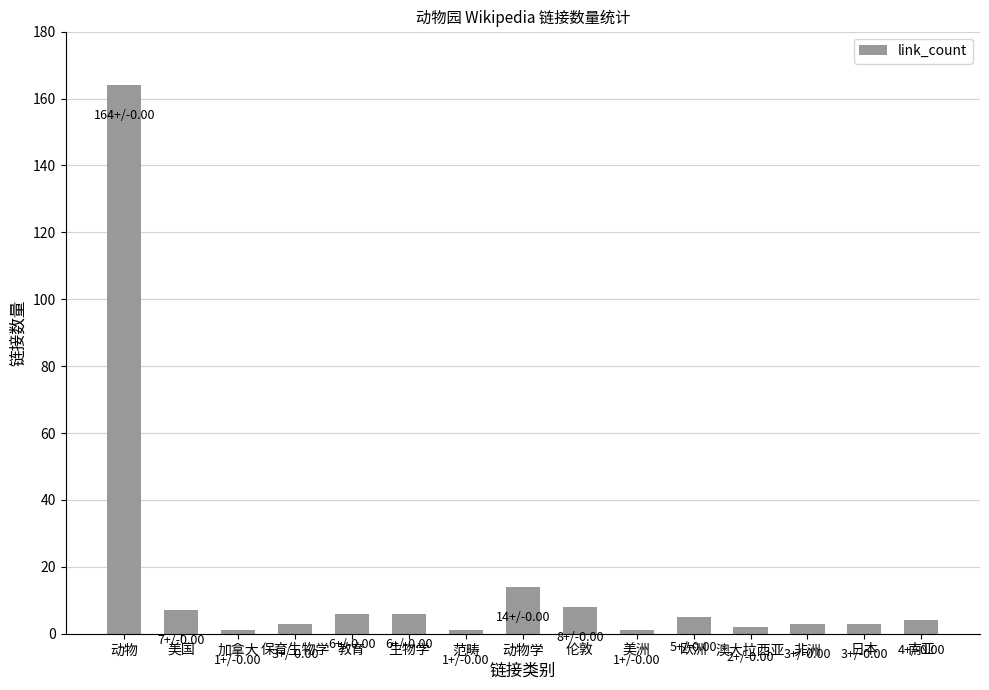

Reading right to left, extract all data points from this chart.

南亚=4	日本=3	非洲=3	澳大拉西亚=2	欧洲=5	美洲=1	伦敦=8	动物学=14	范畴=1	生物学=6	教育=6	保育生物学=3	加拿大=1	美国=7	动物=164